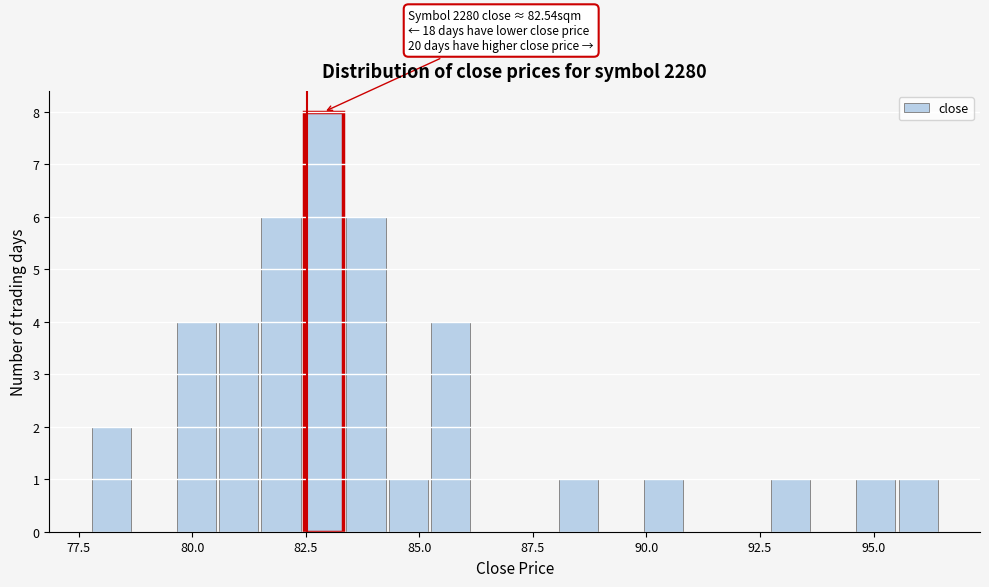

Read against the x-axis, roughly where is the centre of the tallest bar?

83.0